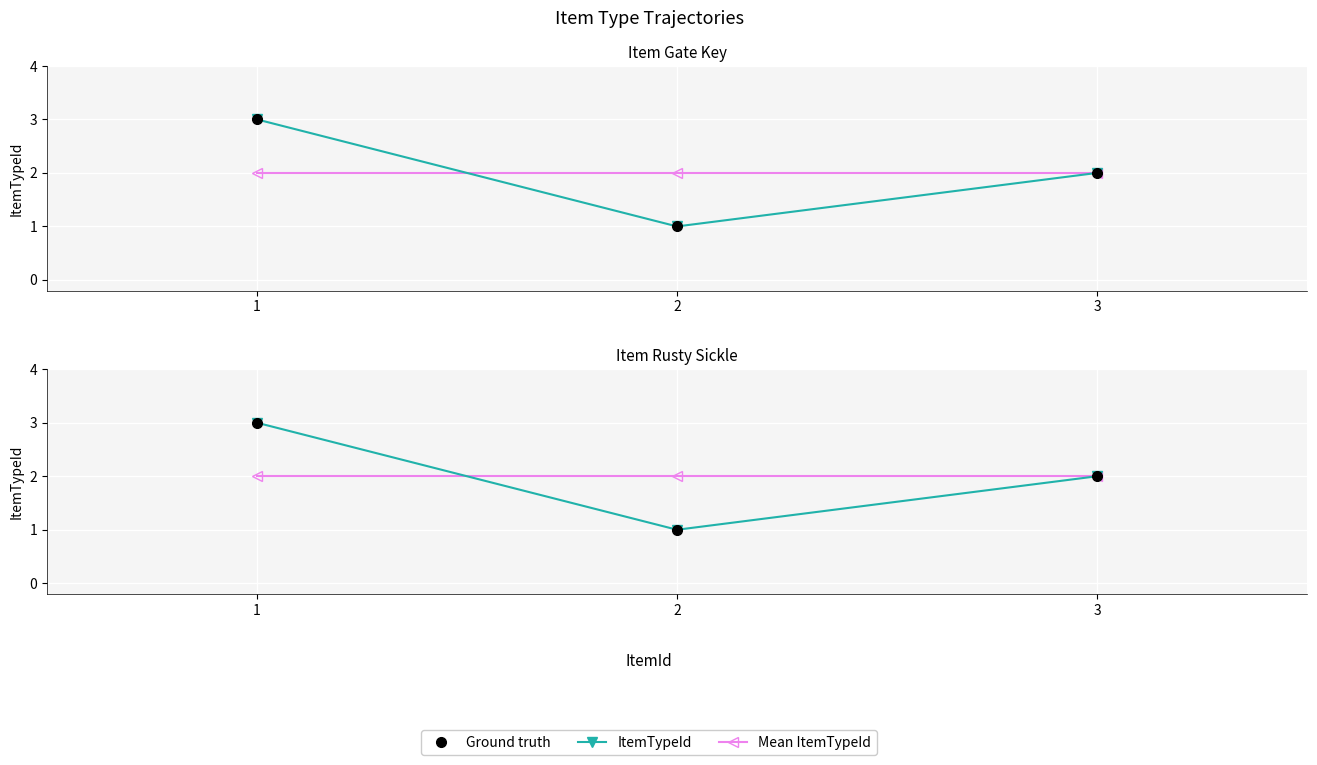

At which label is ItemTypeId closest to 2?

3